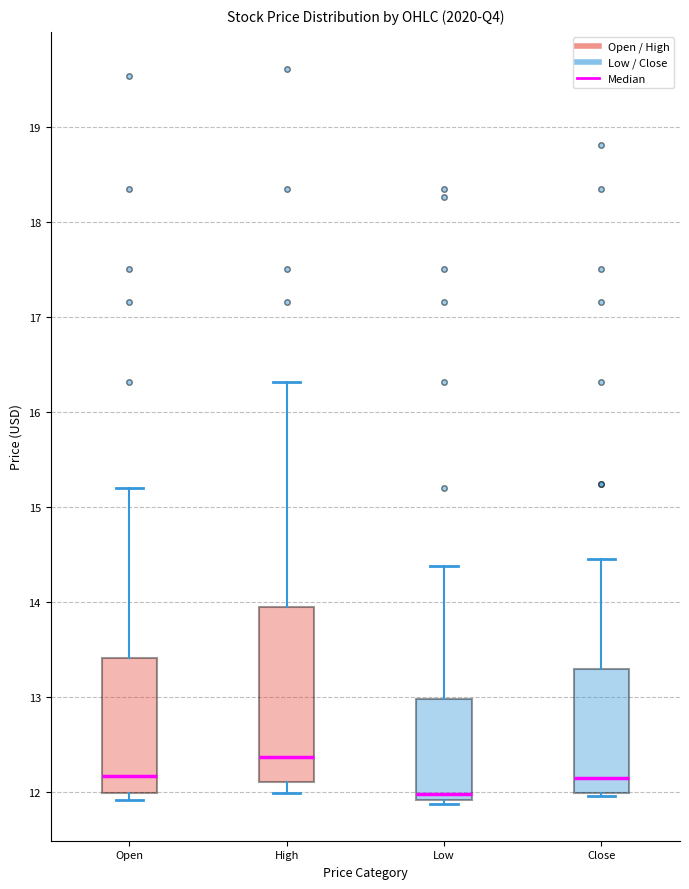

Where is the lower edge of the box for Close on the y-axis? The values are not printed on the chart, so give them approximately, as read against the axis.

12.0